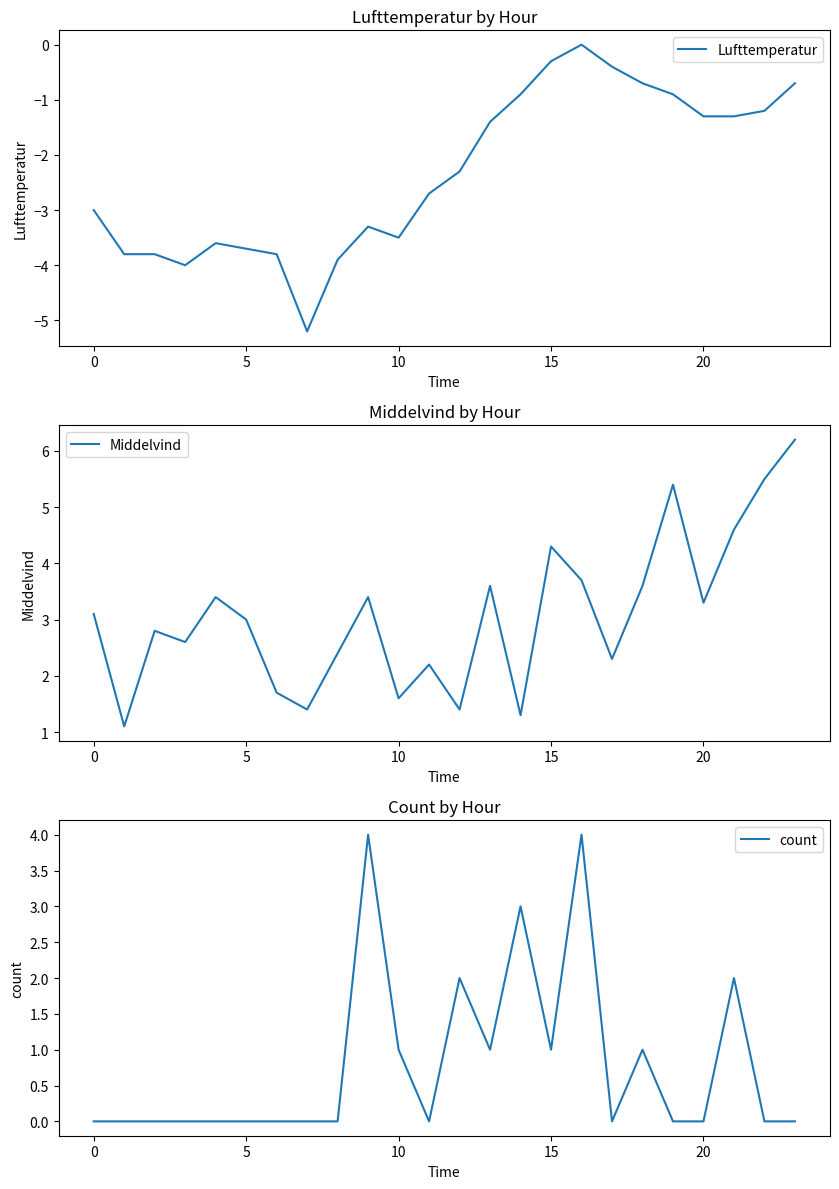

How many interior local peaks does the count series have?

6